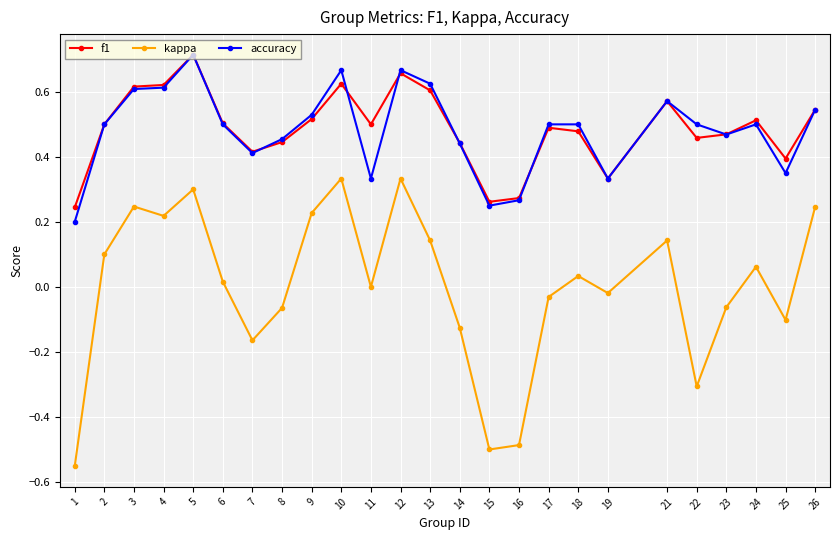

What is the total value across all series at 10?

1.6